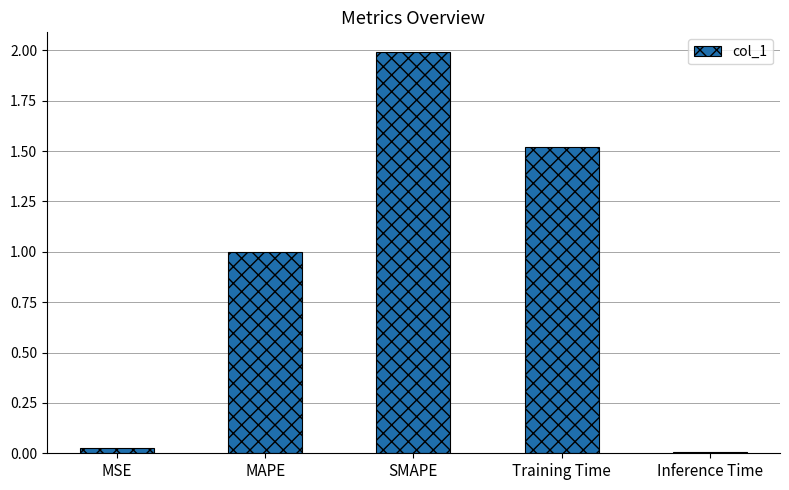

Between MSE and SMAPE, which is larger?

SMAPE